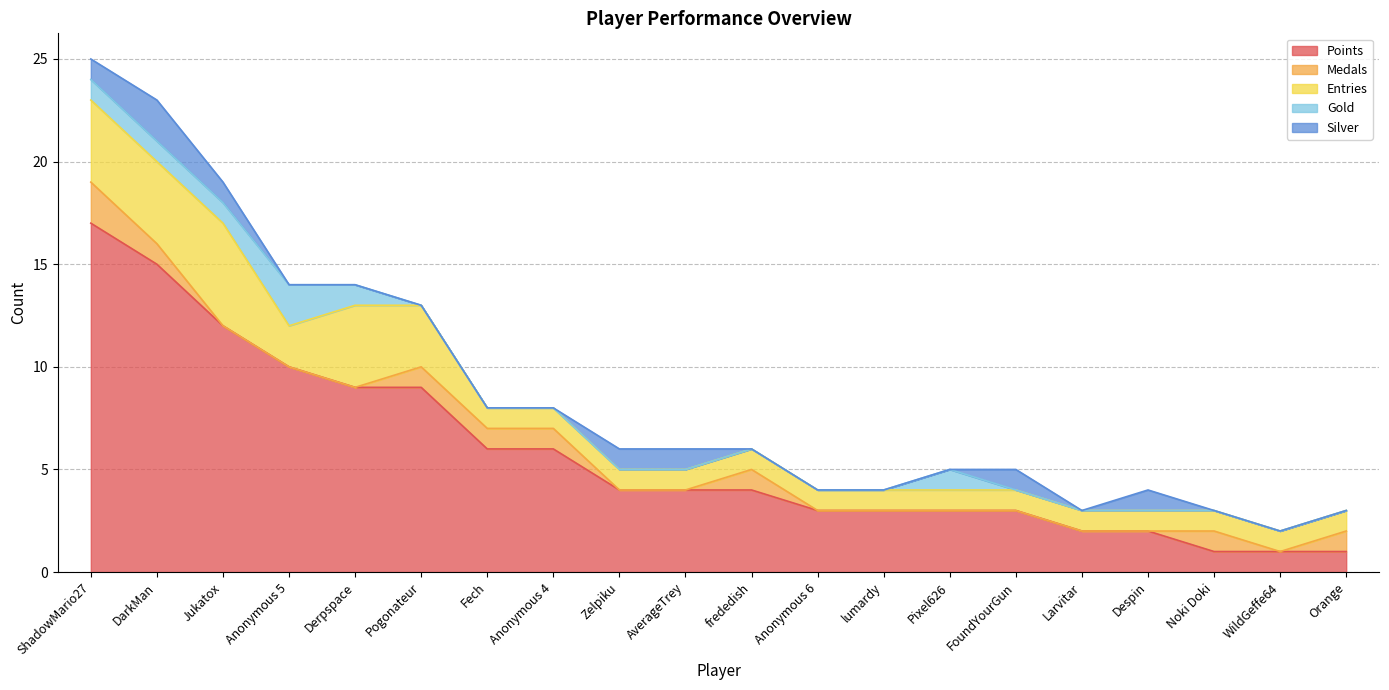

The value of Points at Anonymous 4 is 6. True or false?

True